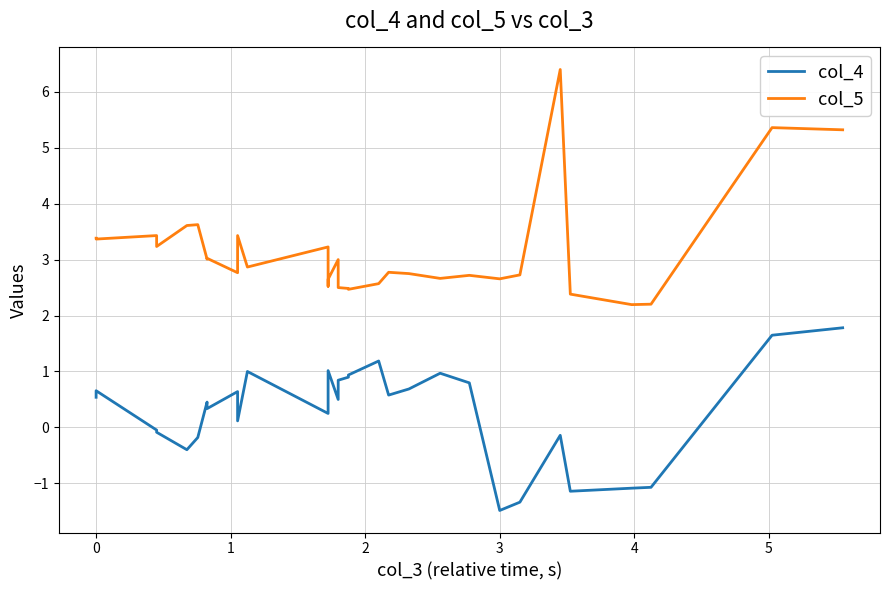

Where is the first local maximum for col_5?

1